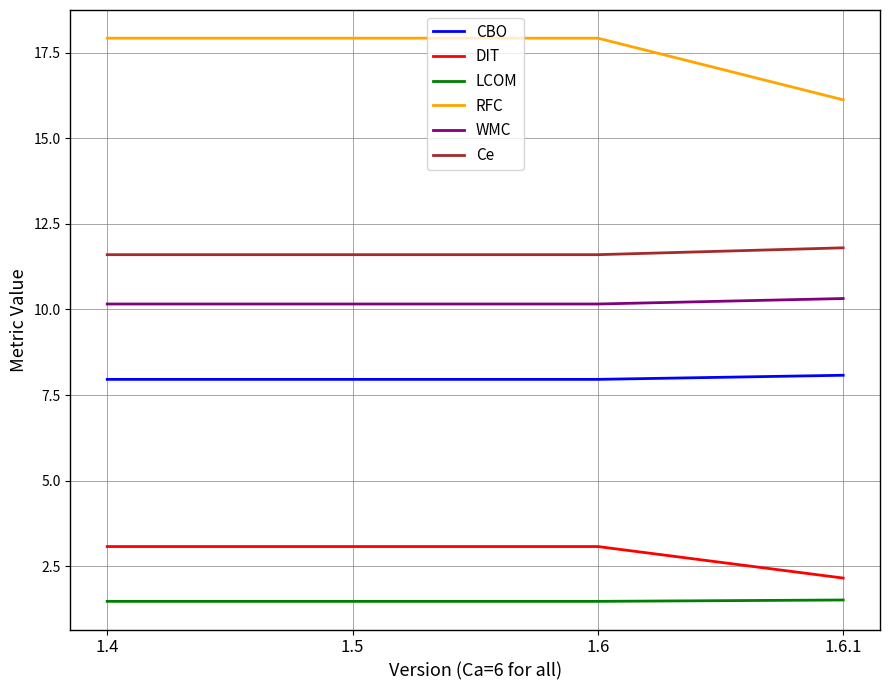

At which label does DIT first exceed 3?

1.4